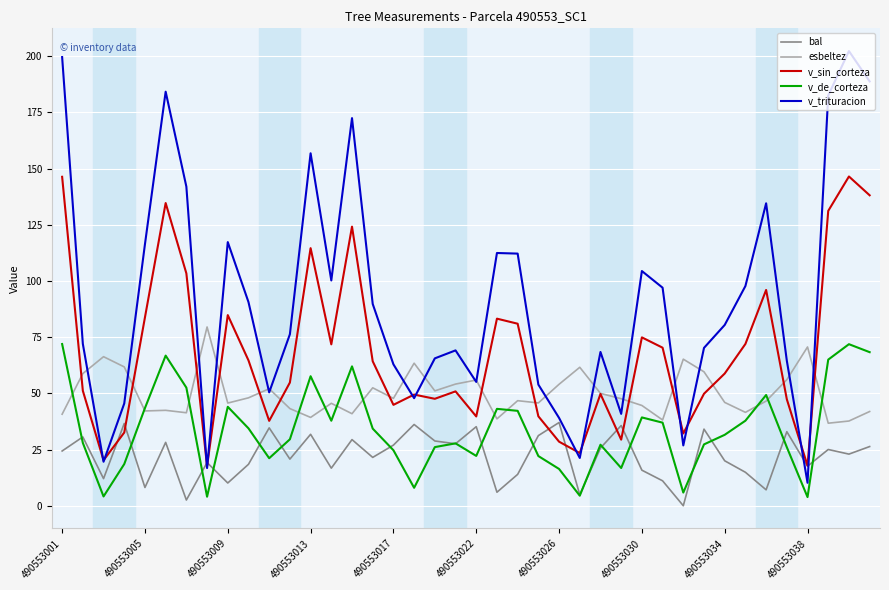

How many values in the v_trituracion series are below 80?

20